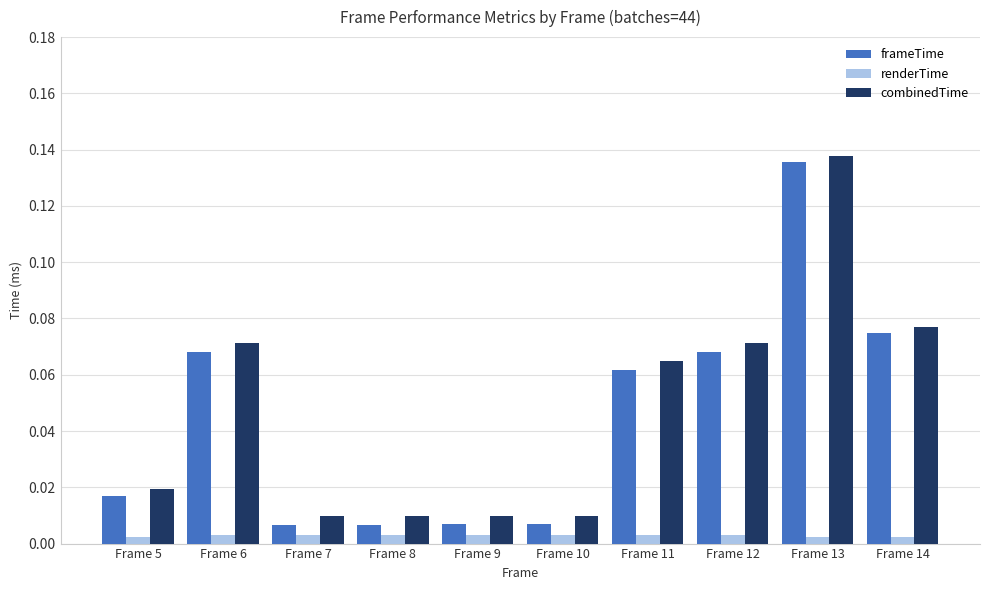

Between Frame 9 and Frame 14, which series saw the biggest shift?

frameTime